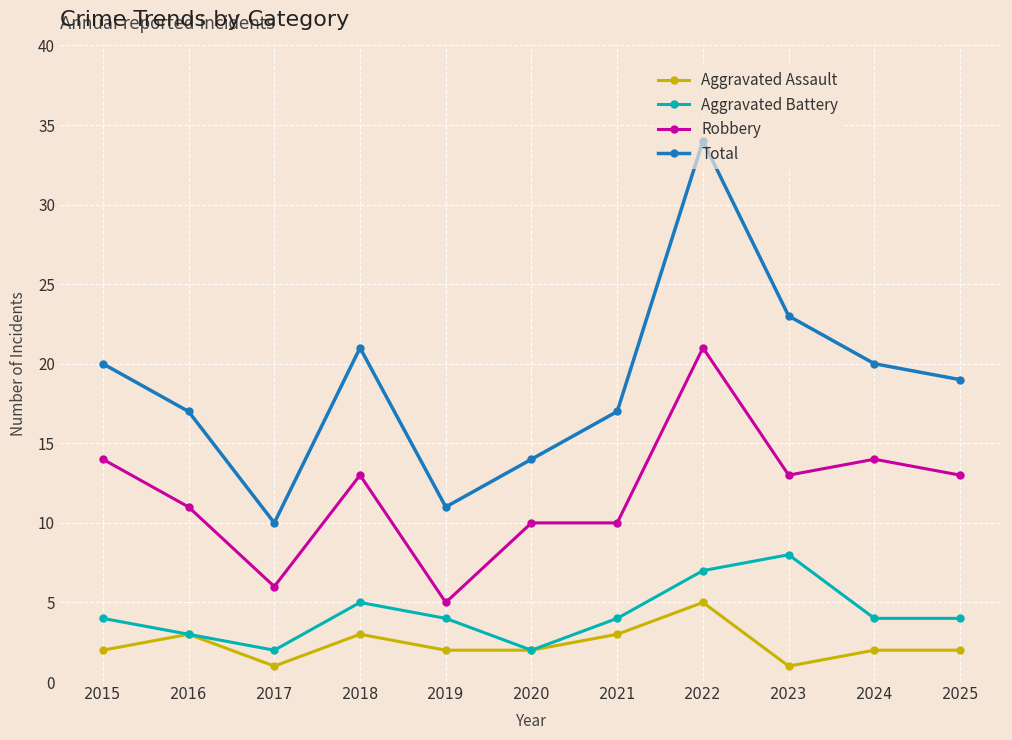

Which series has the largest total across all categories?

Total